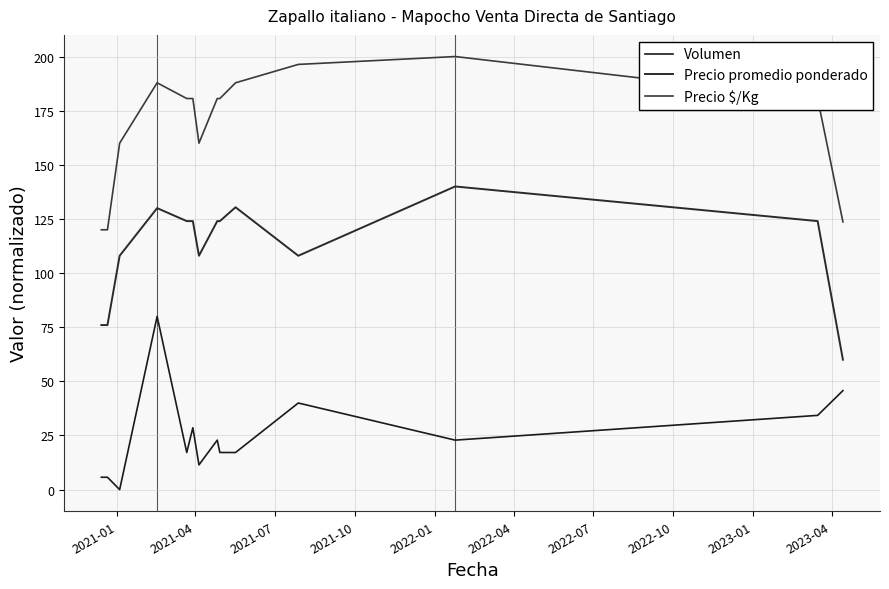

True or false: Precio $/Kg and Volumen cross at least once.

False